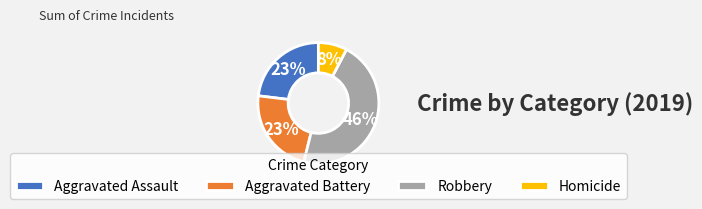

Does Robbery account for over 50% of the chart?

No